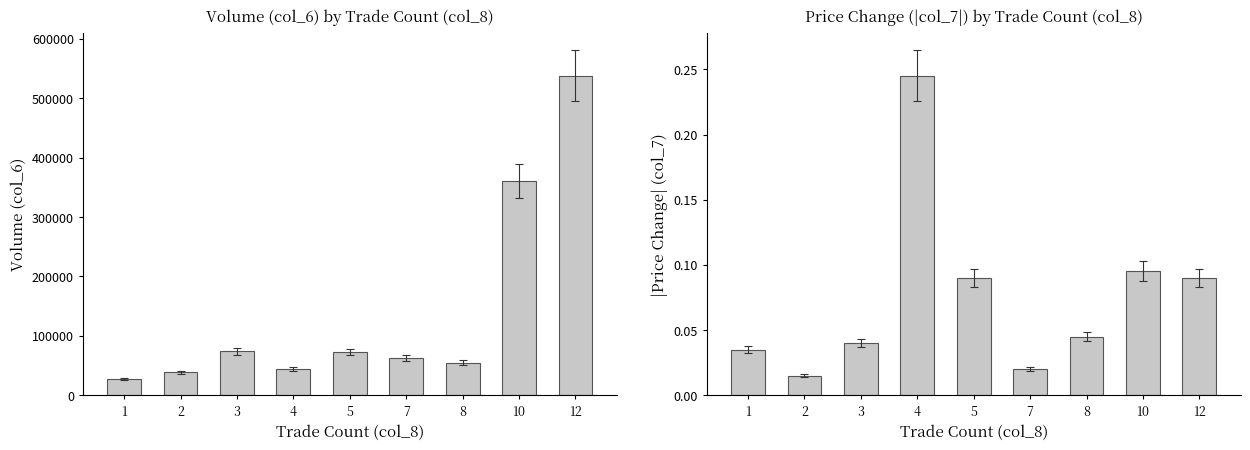

How many series are shown in this chart?

2